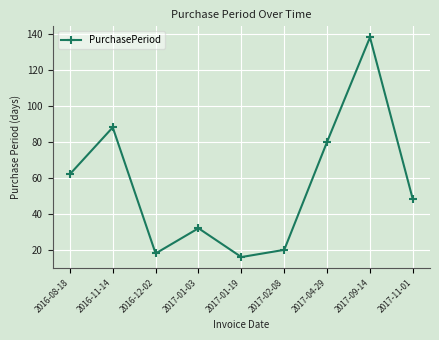

What is the label of the 6th point from the right?

2017-01-03